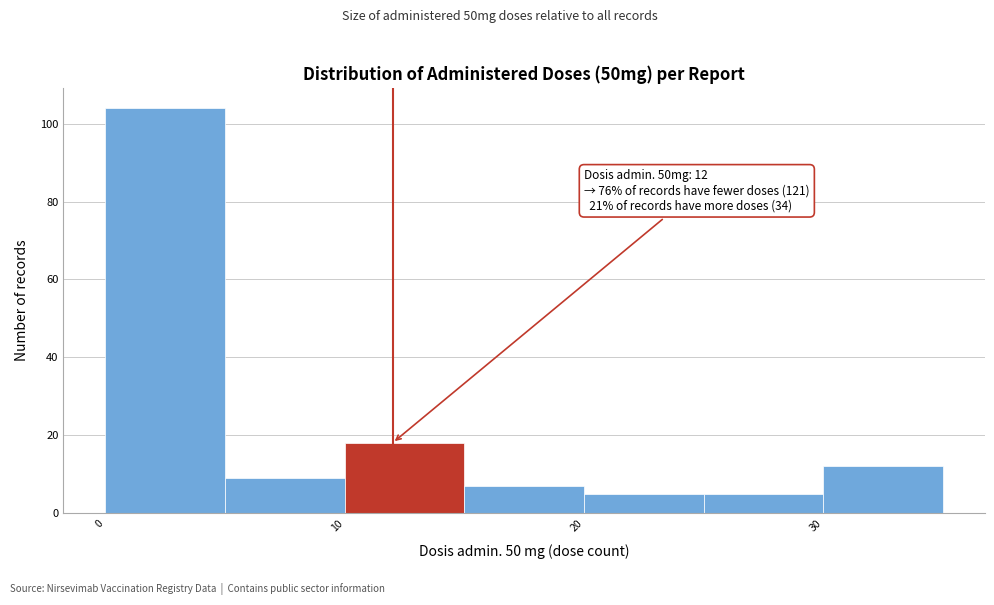

Over which range of the x-axis is the bar tallest?

0 to 5